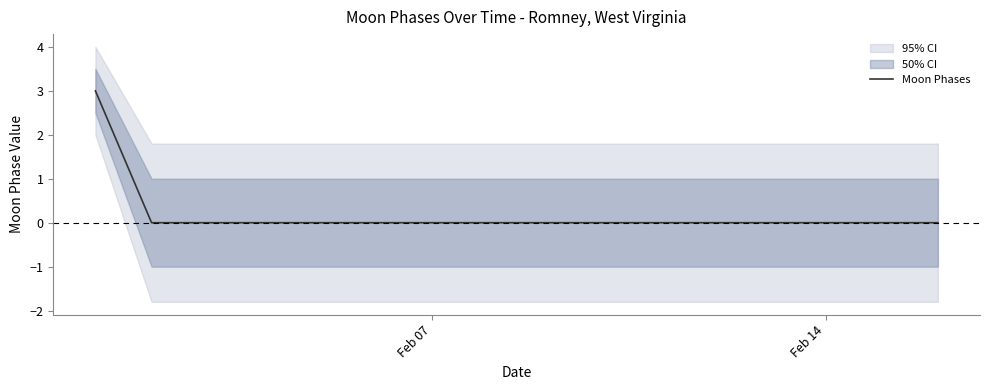

The value of Moon Phases at Feb 07 is 1. True or false?

False